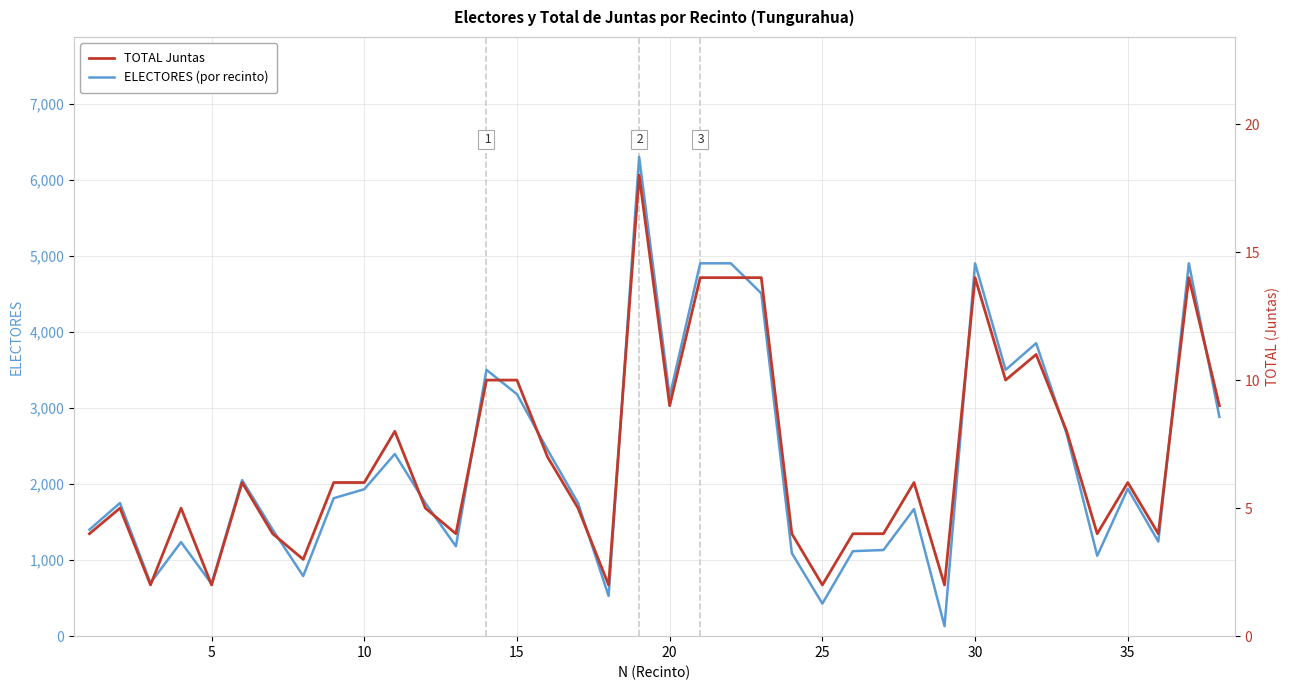

True or false: ELECTORES (por recinto) and TOTAL Juntas cross at least once.

False